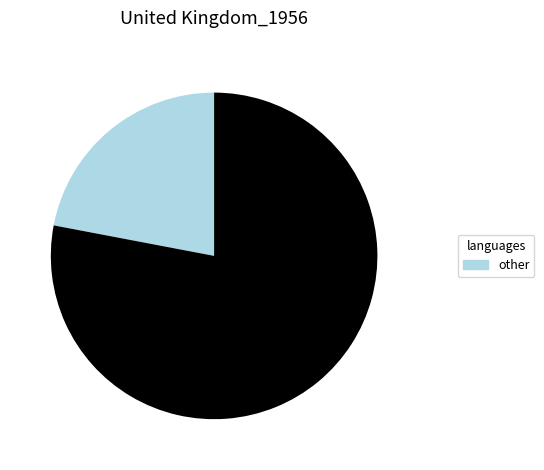

How many slices are in this pie chart?

2